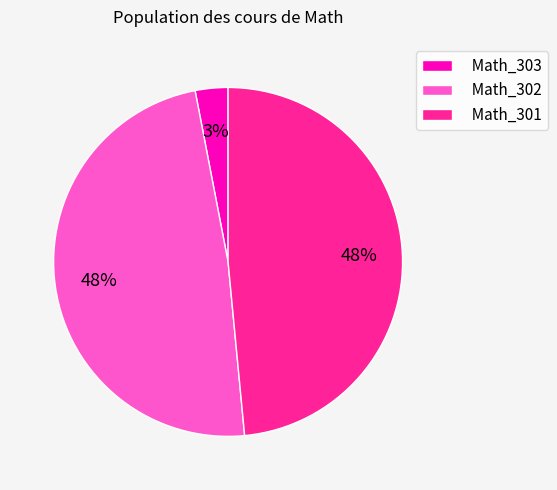

To the nearest percent, what percentage of the pie is Math_302?

48%